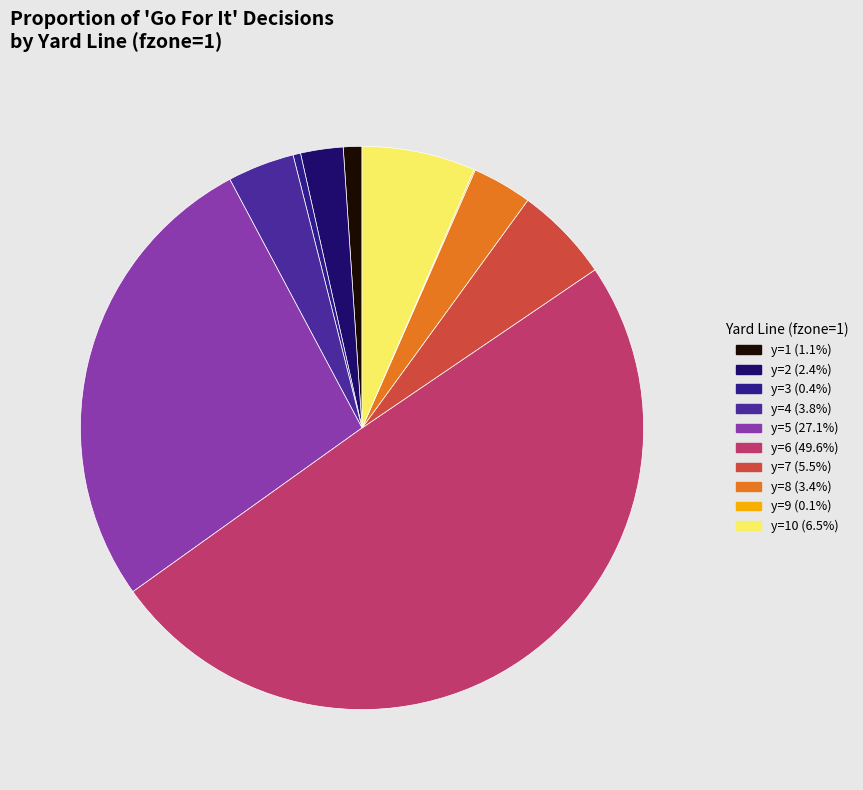

Which slice is the largest?

y=6